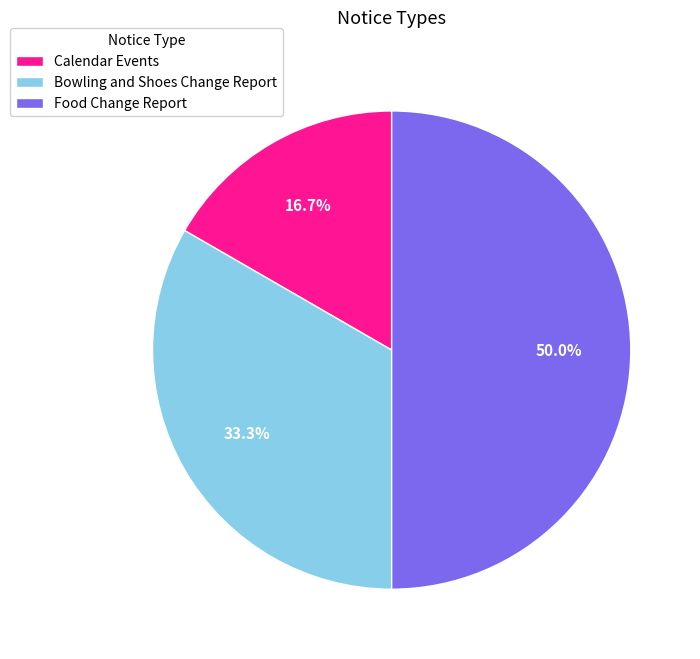

What percentage is the Food Change Report slice, to the nearest percent?

50%